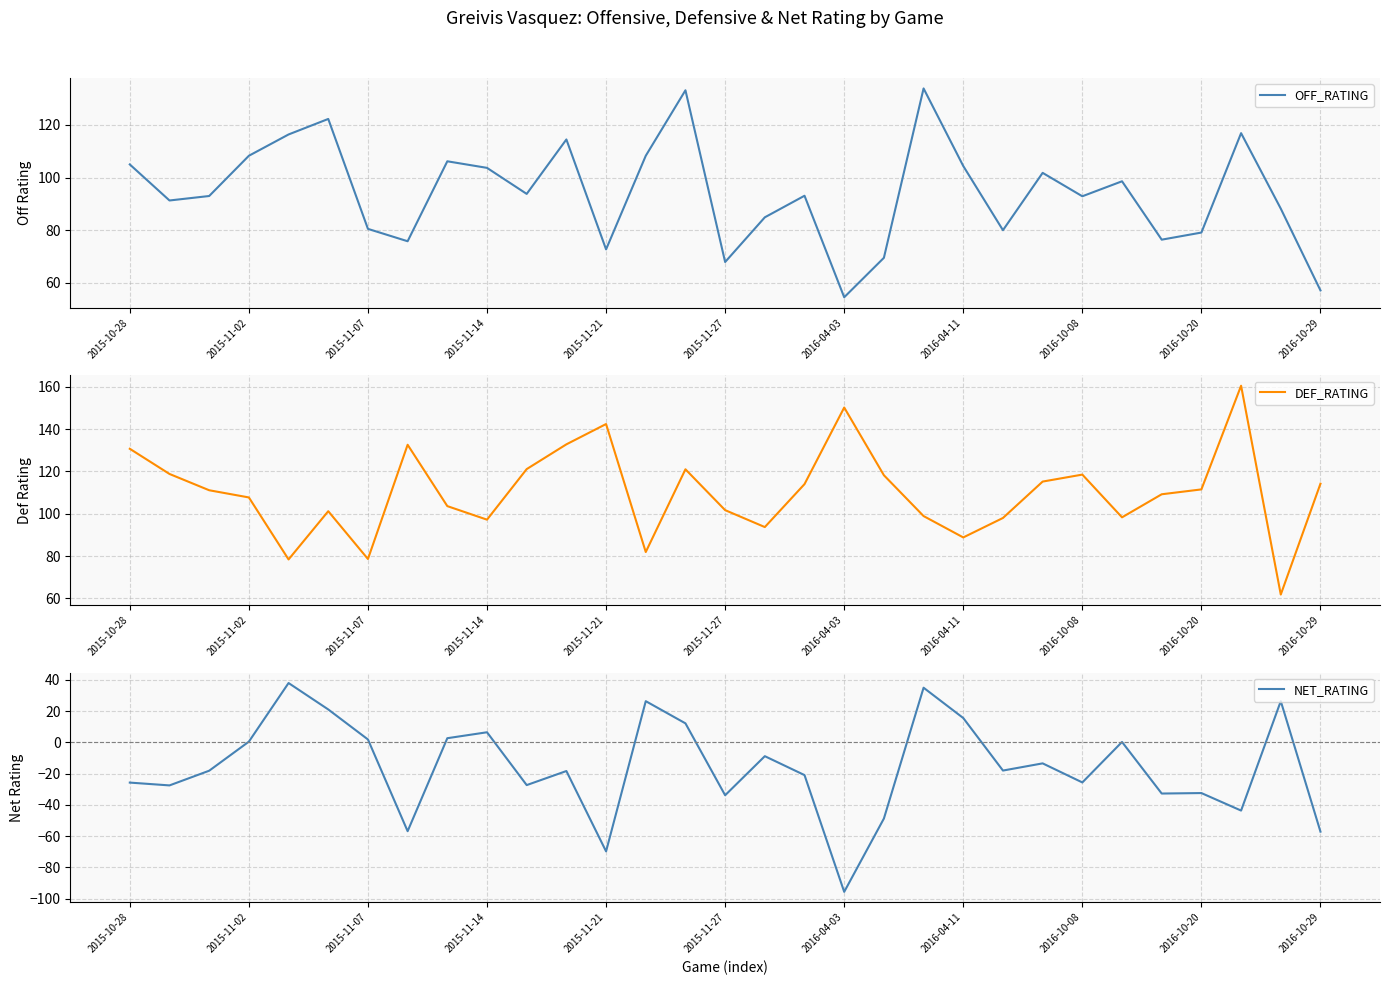

How many series are shown in this chart?

3